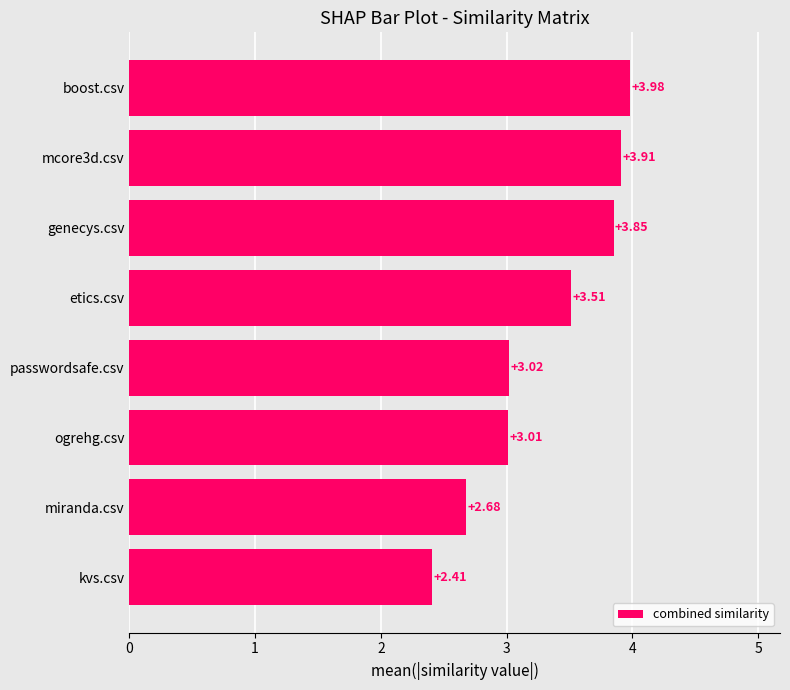

What is the minimum value shown in the chart?

2.4